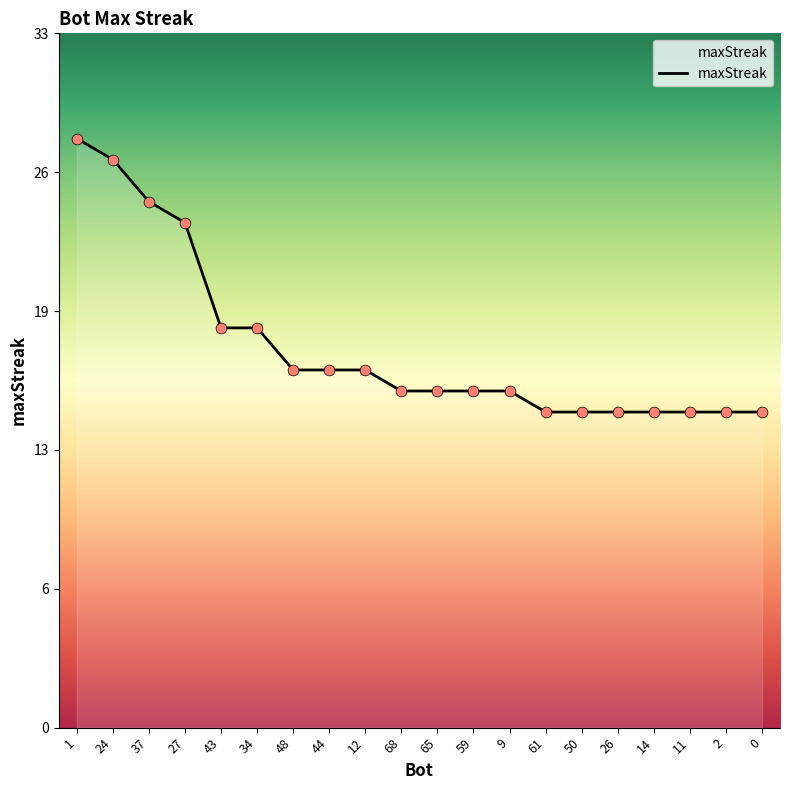

Is this an area chart (filled region under the line)?

Yes